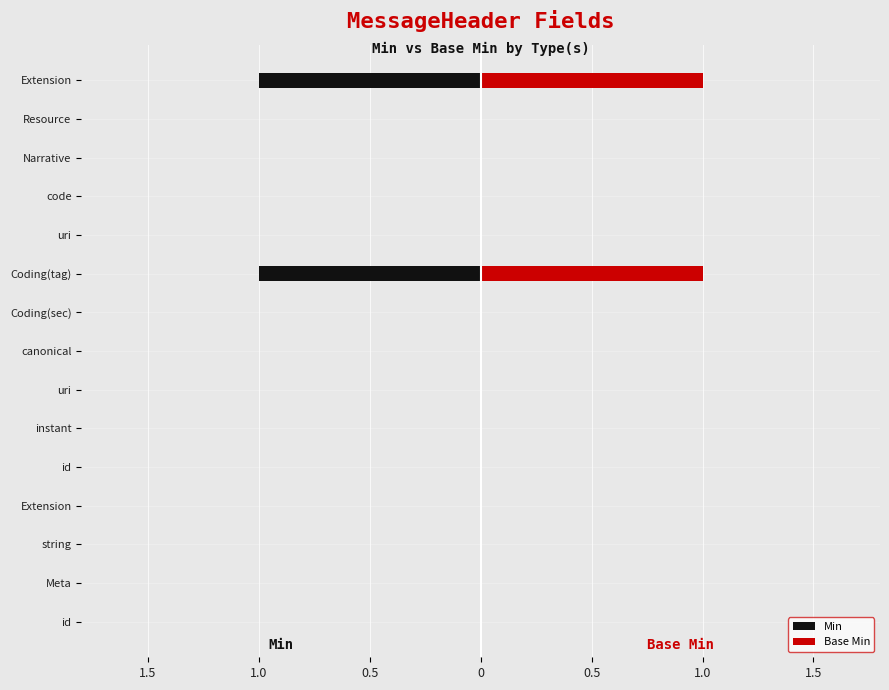

List the series in order of their overall mean, highest first.

Base Min, Min